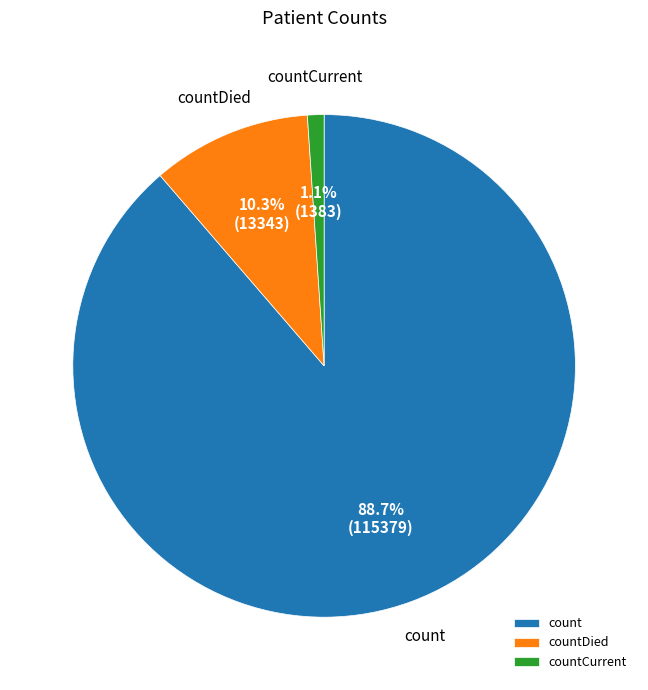

What percentage is NOT represented by countDied?

89.7%